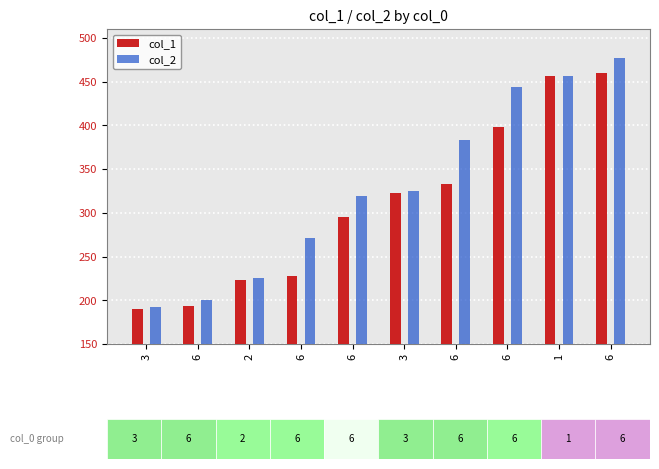

Which series has the largest total across all categories?

col_2